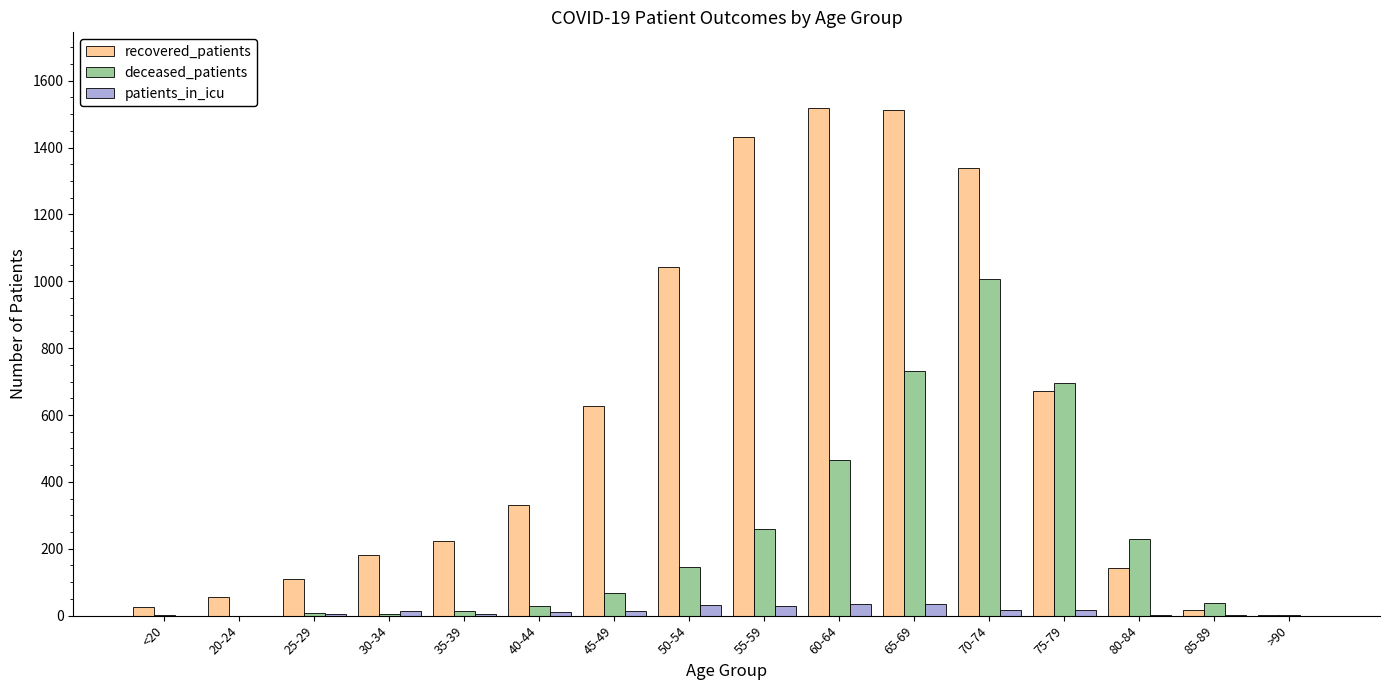

Between 35-39 and 65-69, which series saw the biggest shift?

recovered_patients